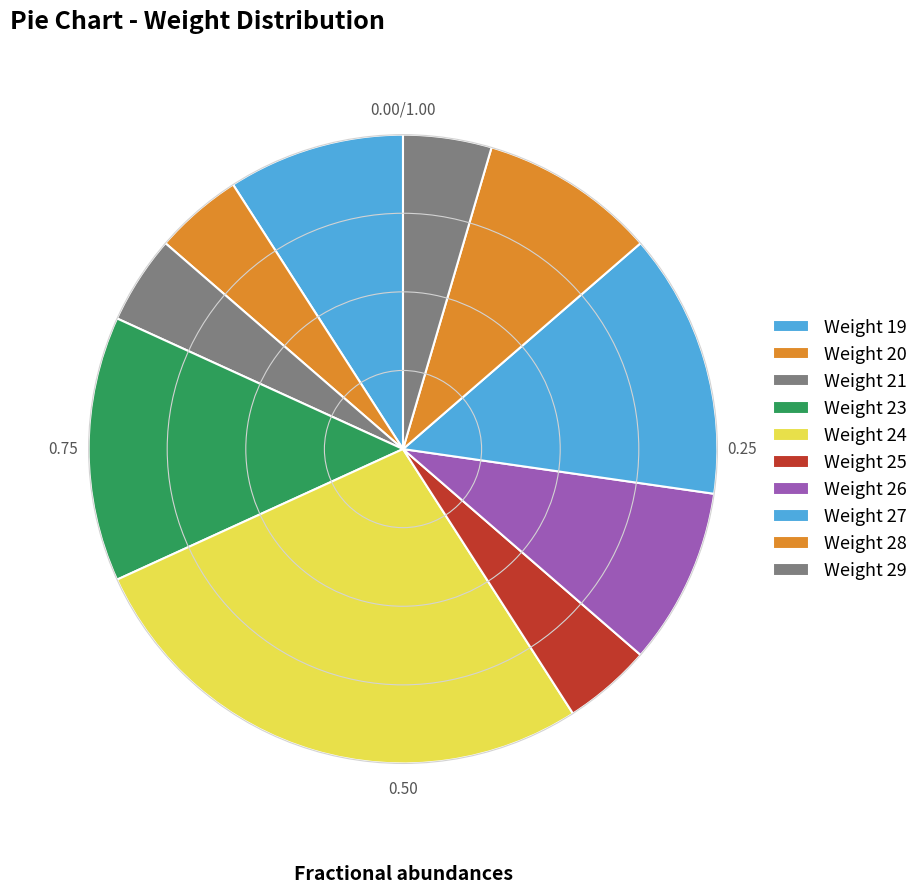

Which category has the smallest portion of the pie?

20